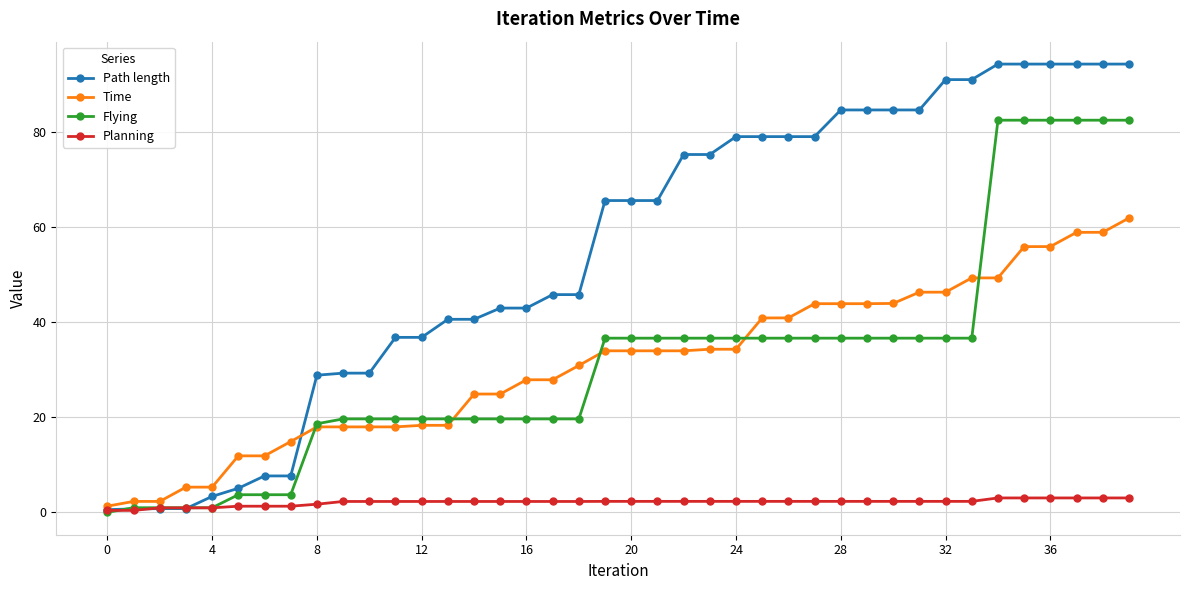

Rank the series by their maximum value, from highest to lowest.

Path length, Flying, Time, Planning